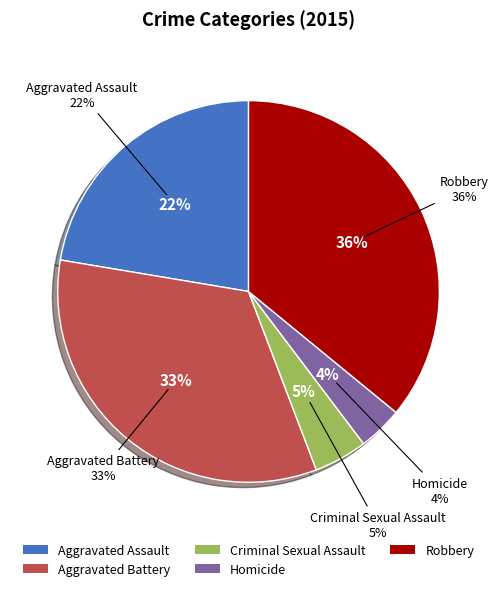

How many segments does this pie chart have?

5